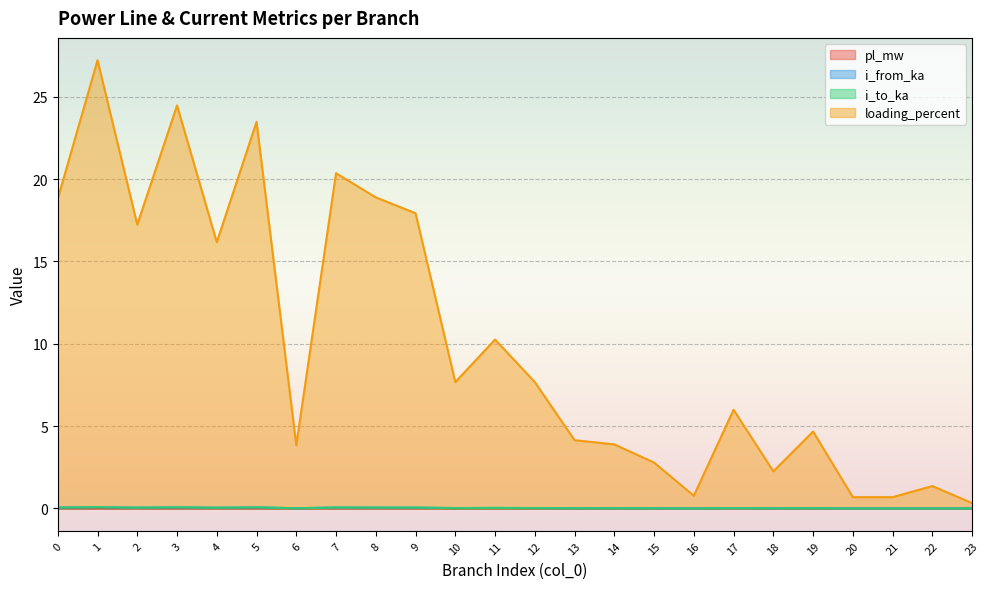

Reading right to left, list all the values displayed in this chart.

pl_mw: 23=0.0	22=0.0	21=0.0	20=0.0	19=0.0	18=0.0	17=0.0	16=0.0	15=0.0	14=0.0	13=0.0	12=0.0	11=0.0	10=0.0	9=0.0	8=0.0	7=0.0	6=0.0	5=0.0	4=0.0	3=0.0	2=0.0	1=0.0	0=0.0
i_from_ka: 23=0.0	22=0.0	21=0.0	20=0.0	19=0.0	18=0.0	17=0.0	16=0.0	15=0.0	14=0.0	13=0.0	12=0.0	11=0.0	10=0.0	9=0.0	8=0.1	7=0.1	6=0.0	5=0.1	4=0.0	3=0.1	2=0.0	1=0.1	0=0.1
i_to_ka: 23=0.0	22=0.0	21=0.0	20=0.0	19=0.0	18=0.0	17=0.0	16=0.0	15=0.0	14=0.0	13=0.0	12=0.0	11=0.0	10=0.0	9=0.0	8=0.1	7=0.1	6=0.0	5=0.1	4=0.0	3=0.1	2=0.0	1=0.1	0=0.1
loading_percent: 23=0.3	22=1.4	21=0.7	20=0.7	19=4.7	18=2.2	17=6.0	16=0.8	15=2.8	14=3.9	13=4.1	12=7.7	11=10.3	10=7.7	9=17.9	8=18.9	7=20.4	6=3.8	5=23.5	4=16.2	3=24.5	2=17.2	1=27.2	0=18.8